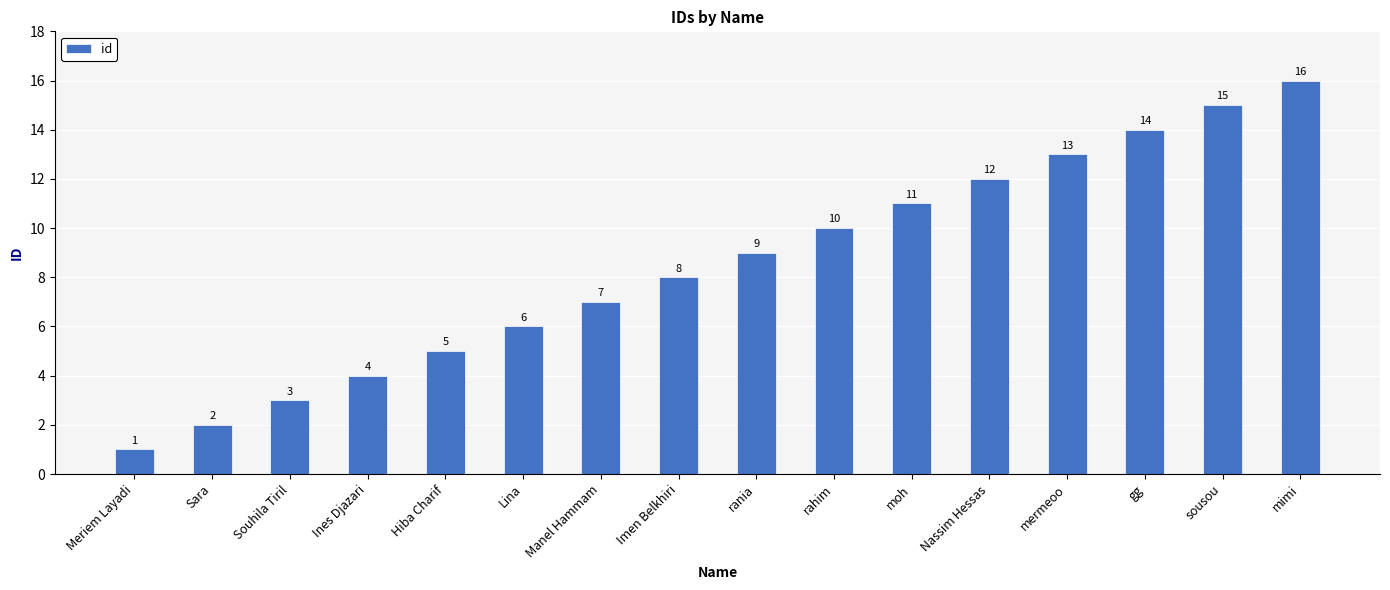

What is the value of the 2nd bar from the left?

2